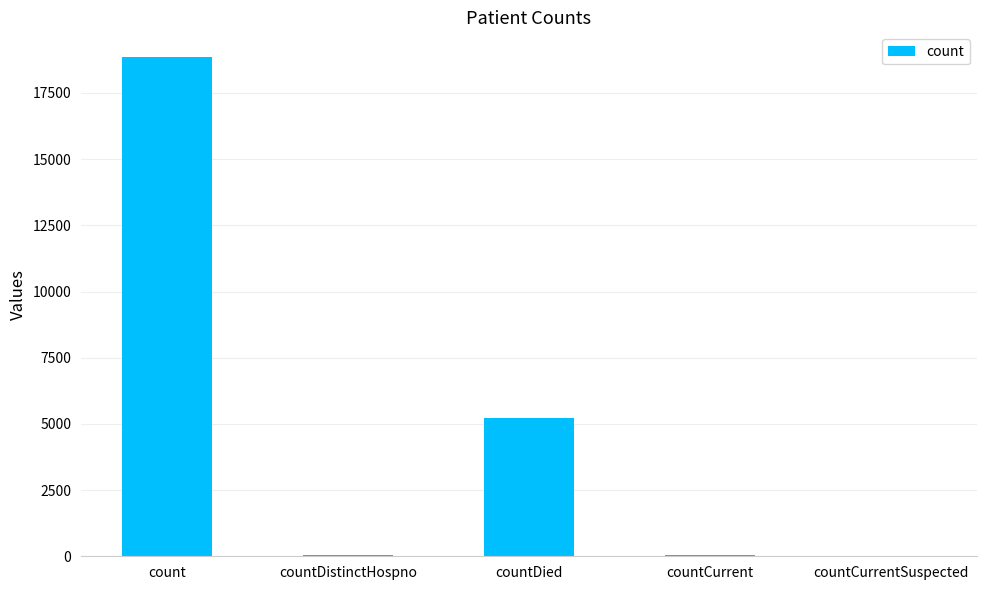

Is it true that the value at countCurrentSuspected is 9082?

False